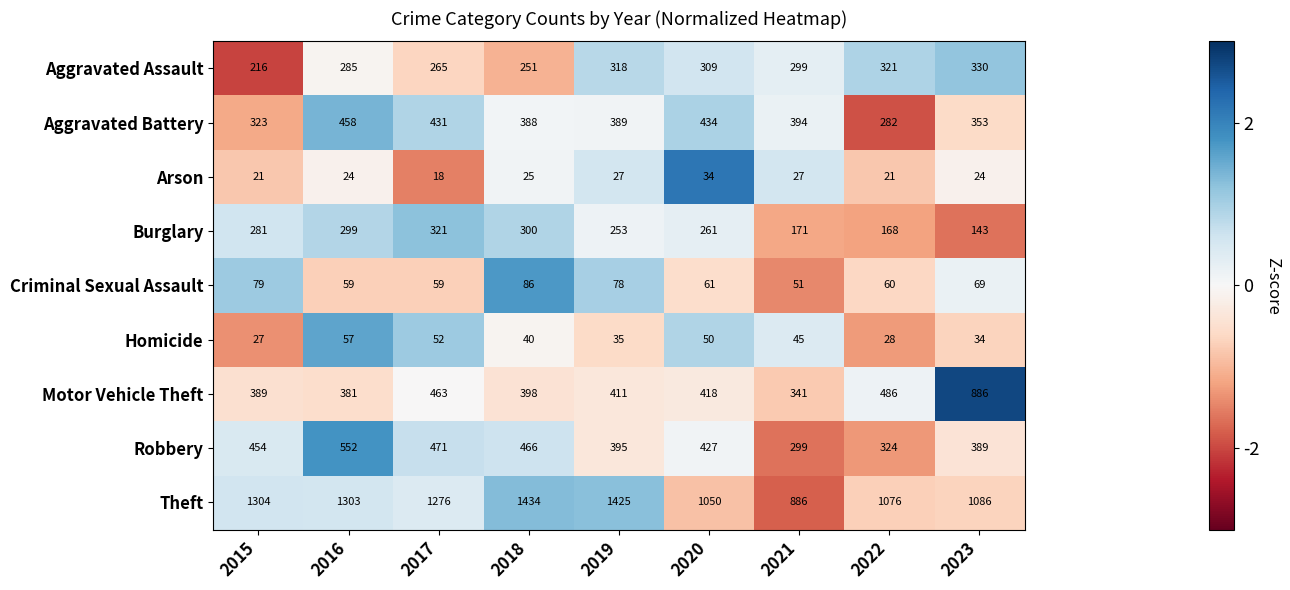

What is the spread (max minus min) of values at 2017?

1258